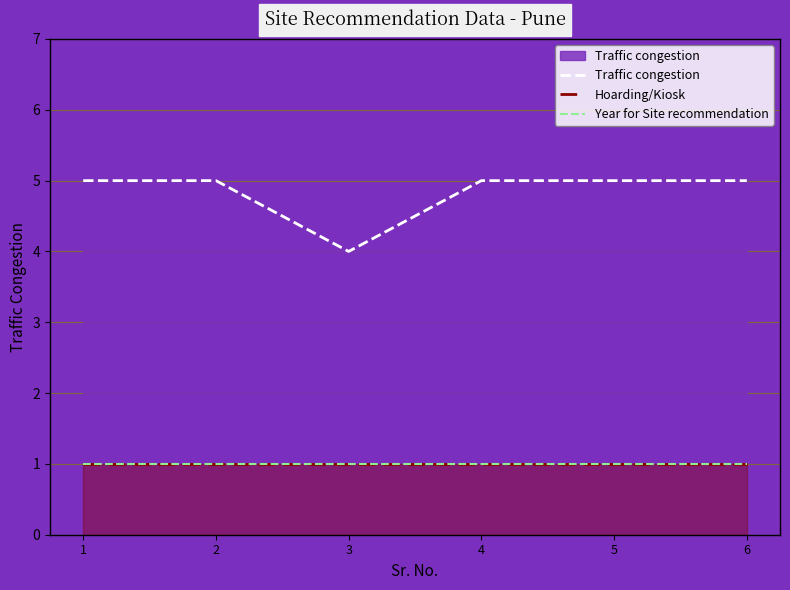

Read the Hoarding/Kiosk value at 5.

1